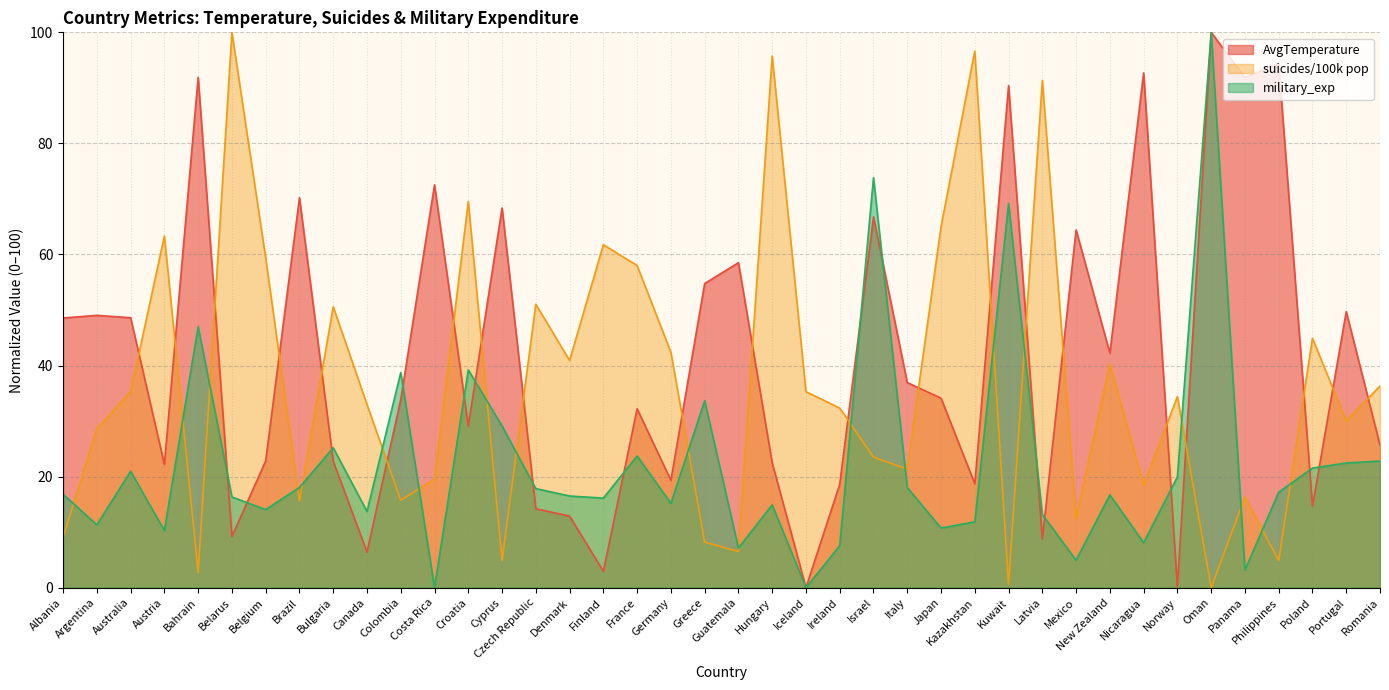

List the series in order of their peak value, highest first.

AvgTemperature, suicides/100k pop, military_exp